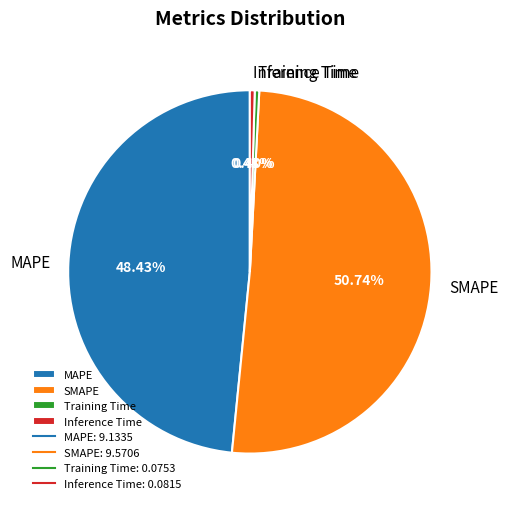

To the nearest percent, what percentage of the pie is MAPE?

48%